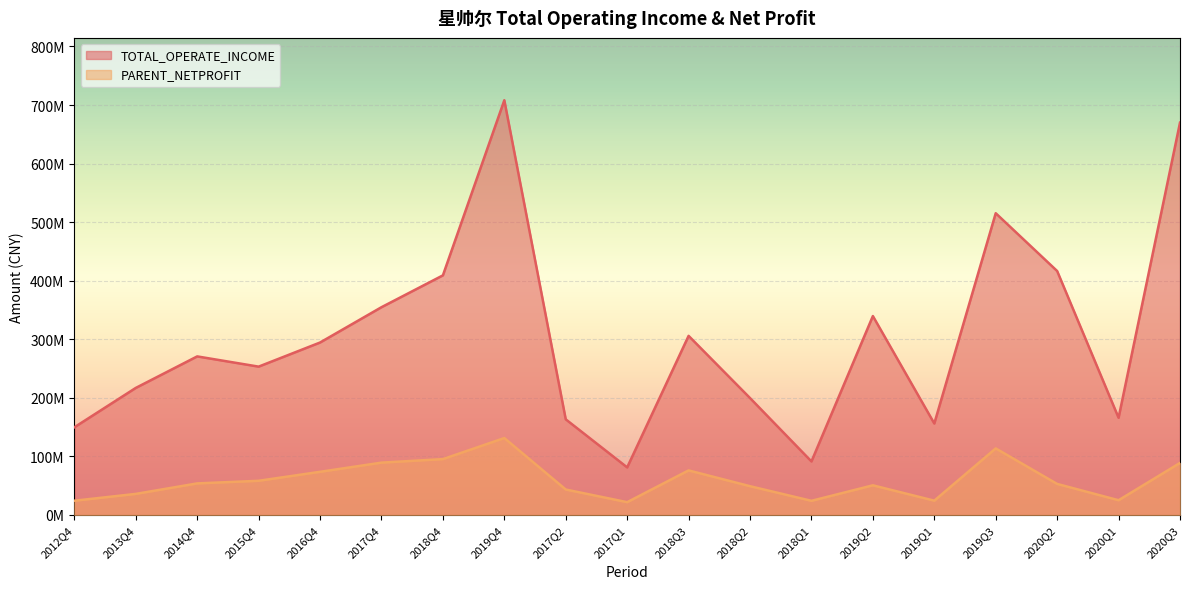

Where does the PARENT_NETPROFIT series first go above 53042651?

2014Q4